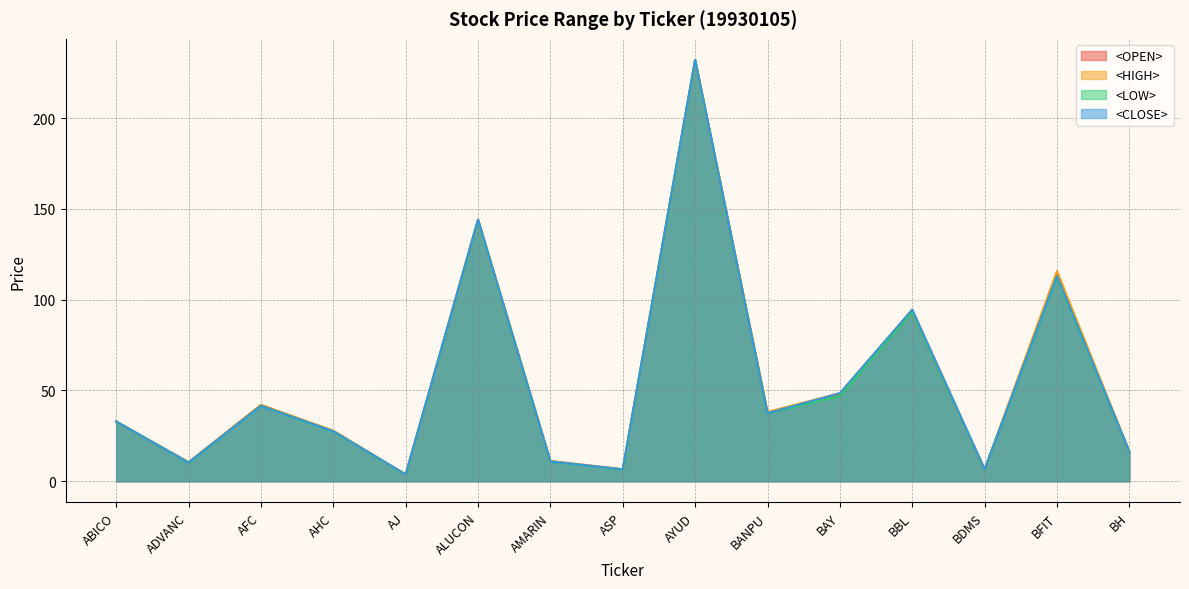

What is the sum of all <CLOSE> values?

825.7